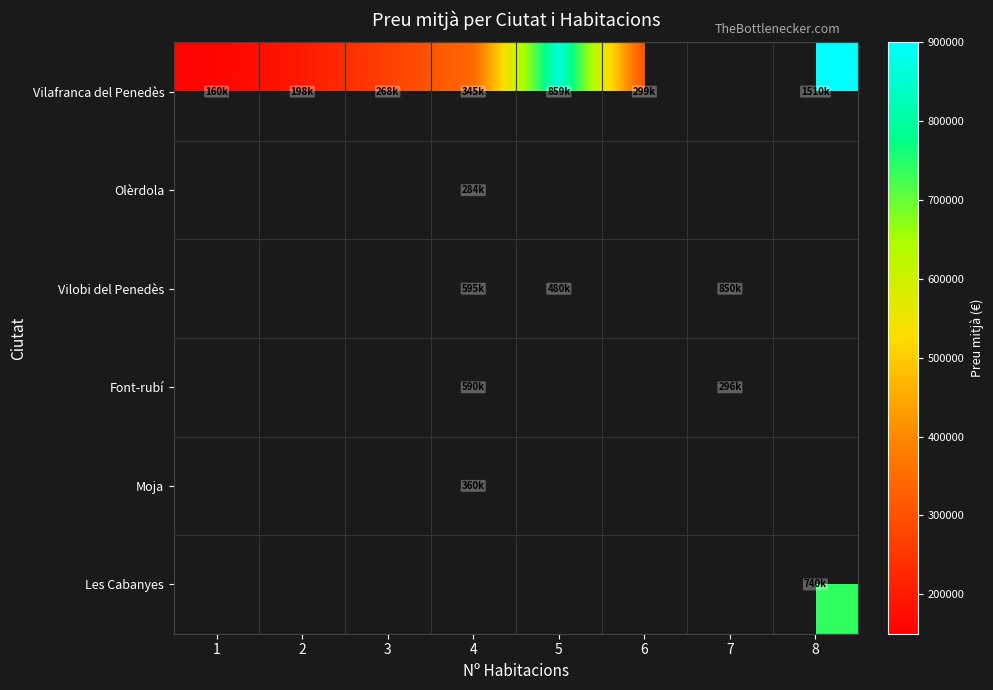

What is the approximate value of Vilobi del Penedès at 4?

595000.0